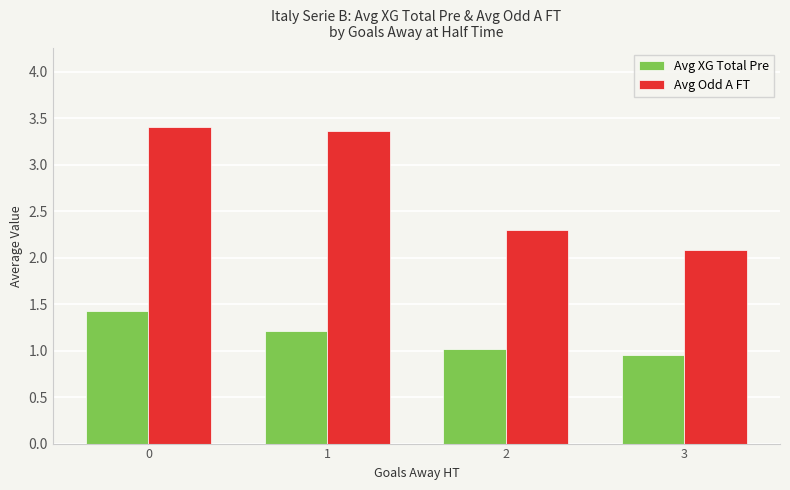

Is the value of Avg Odd A FT at 1 greater than the value of Avg XG Total Pre at 1?

Yes